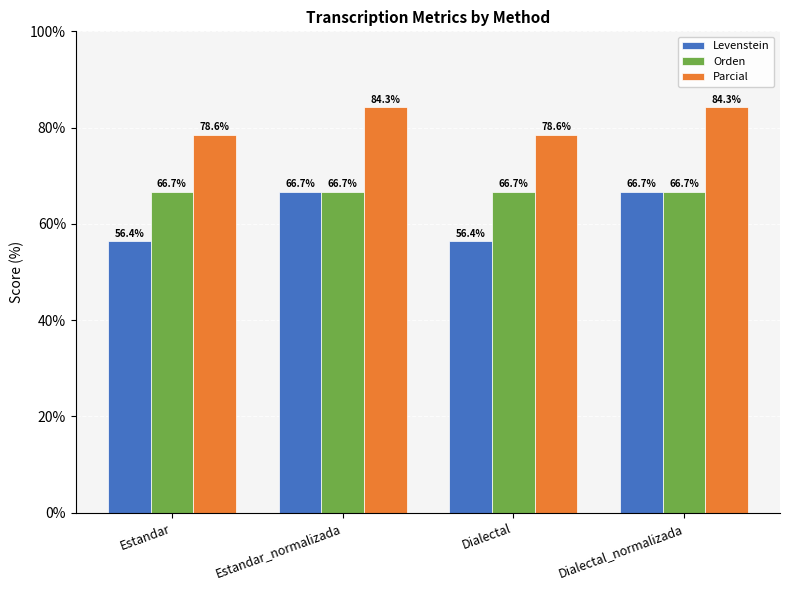

How many groups of bars are there?

4